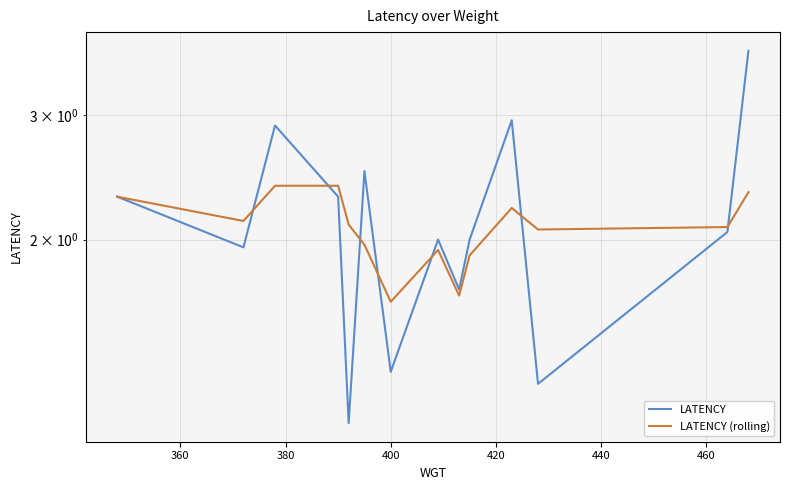

What are all the series names shown in the legend?

LATENCY, LATENCY (rolling)